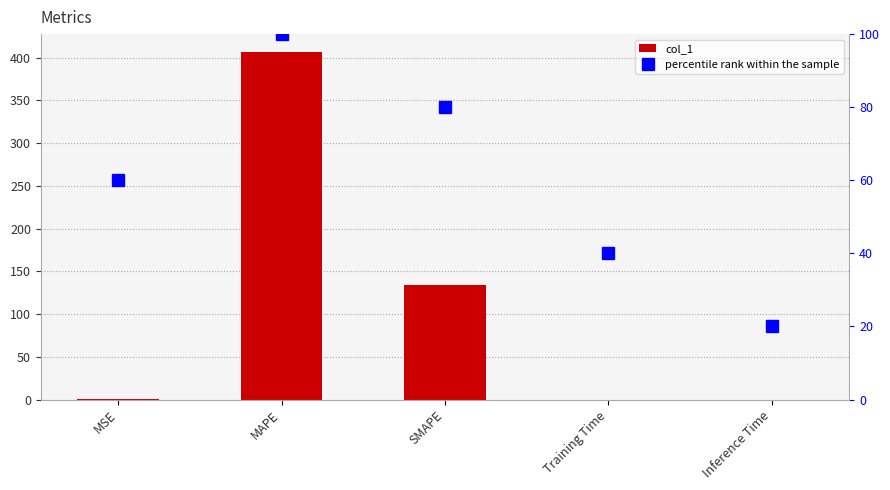

The value of col_1 at MAPE is 181.9. True or false?

False